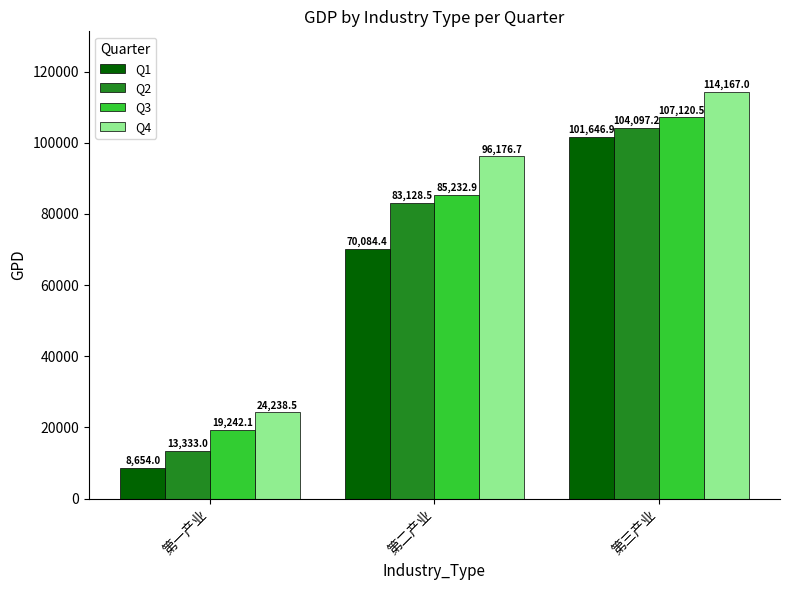

Which series has the widest spread of values?

Q1